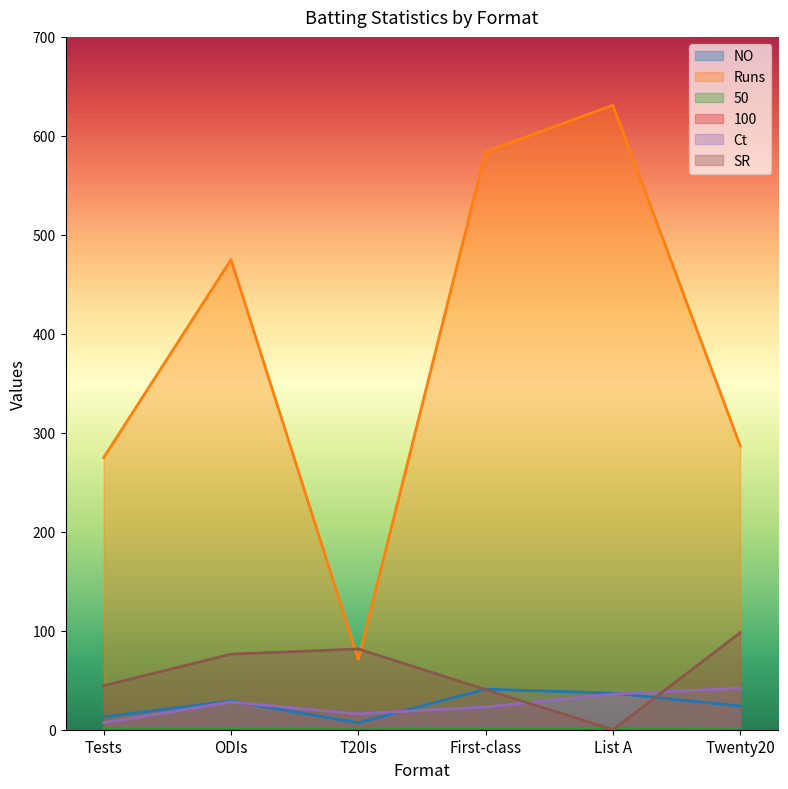

Between Tests and T20Is, which series saw the biggest shift?

Runs